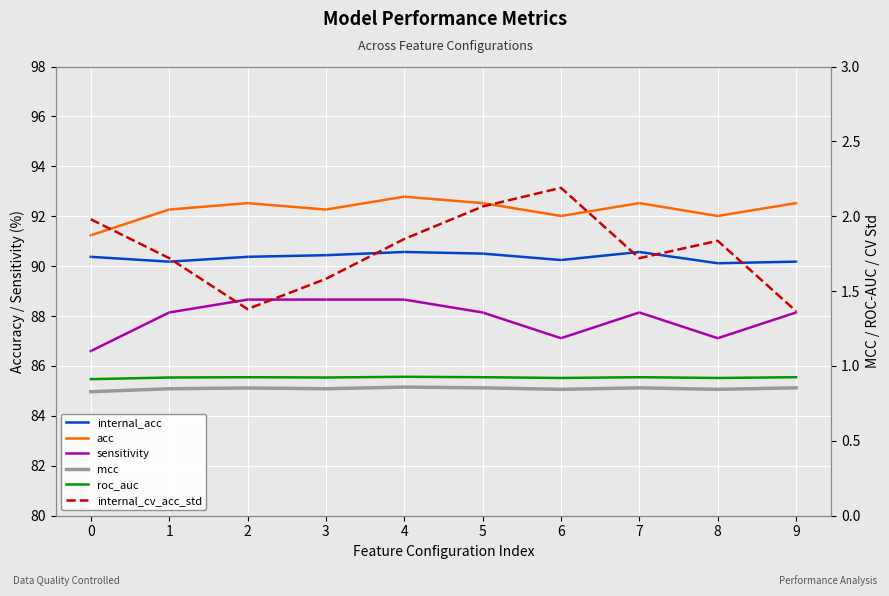

Reading left to right, transcribe all the data shown in this chart.

internal_acc: 90.4	90.2	90.4	90.4	90.6	90.5	90.2	90.6	90.1	90.2
acc: 91.2	92.3	92.5	92.3	92.8	92.5	92.0	92.5	92.0	92.5
sensitivity: 86.6	88.1	88.7	88.7	88.7	88.1	87.1	88.1	87.1	88.1
mcc: 0.8	0.8	0.9	0.8	0.9	0.9	0.8	0.9	0.8	0.9
roc_auc: 0.9	0.9	0.9	0.9	0.9	0.9	0.9	0.9	0.9	0.9
internal_cv_acc_std: 2.0	1.7	1.4	1.6	1.8	2.1	2.2	1.7	1.8	1.4